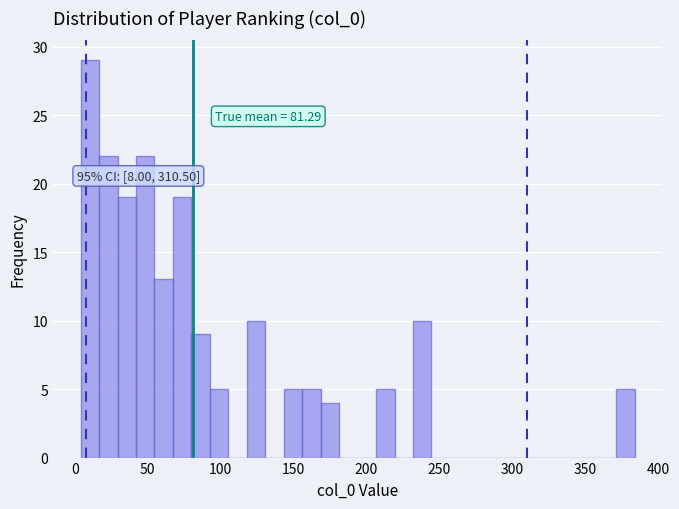

Around what value on the x-axis is the tallest bar? Give the approximate position of its centre, as read against the axis.

10